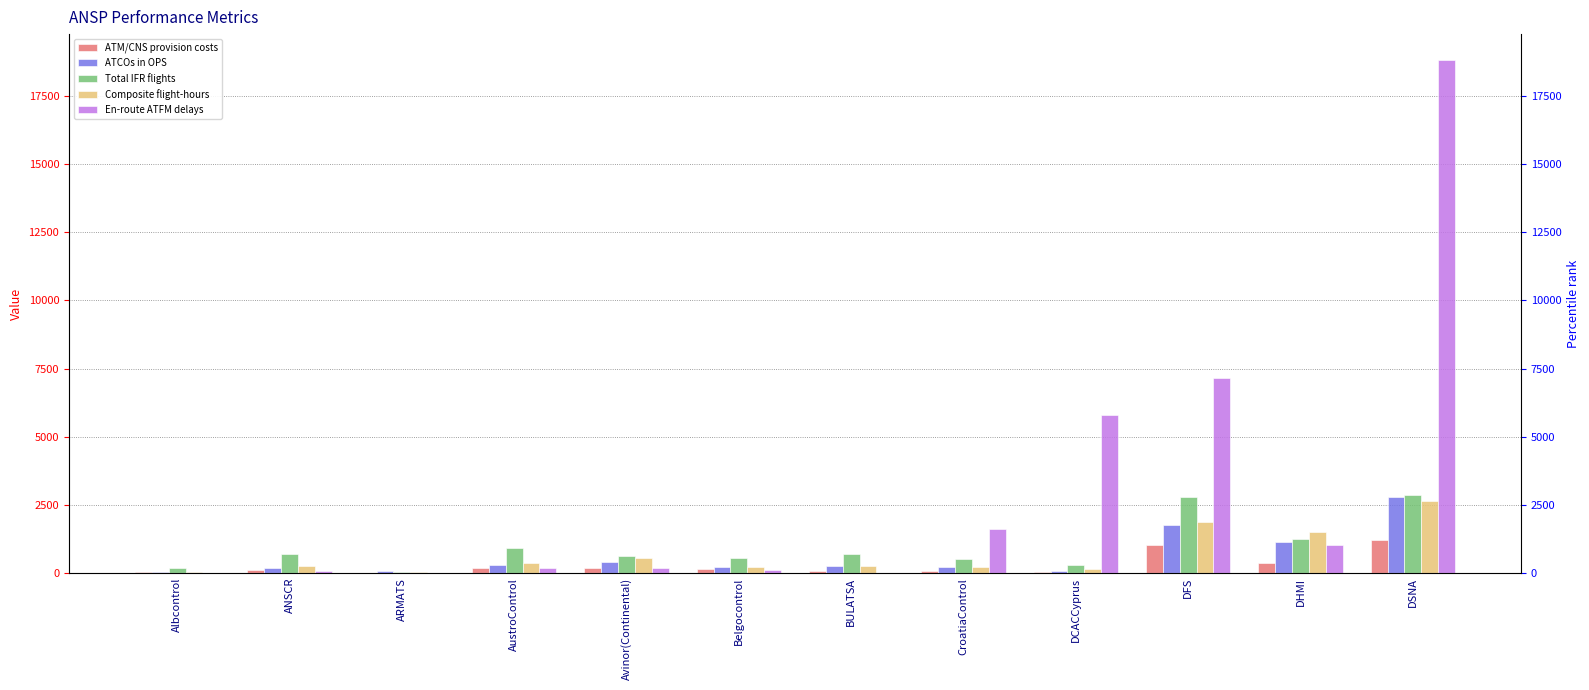

Is it true that En-route ATFM delays equals 0.0 at Albcontrol?

True